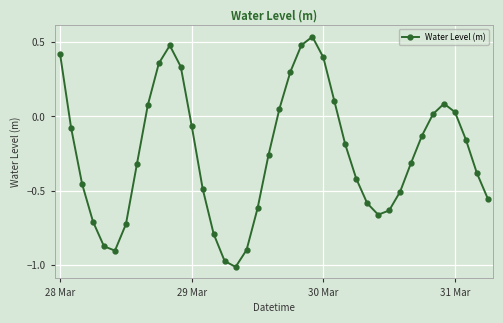

What is the sum of all values?

-10.0